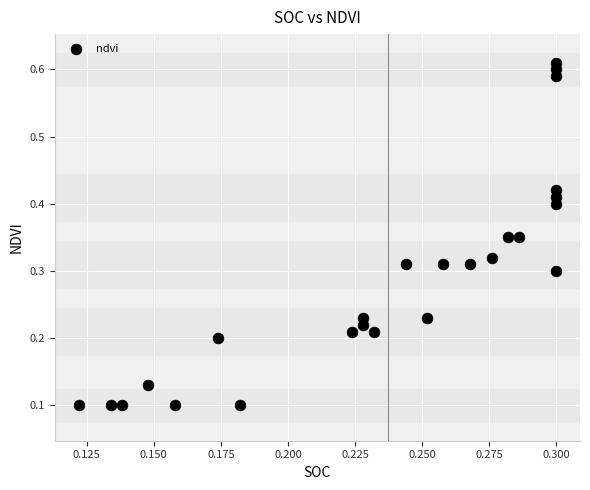

What is the range of Y values (max minus min)?

0.5